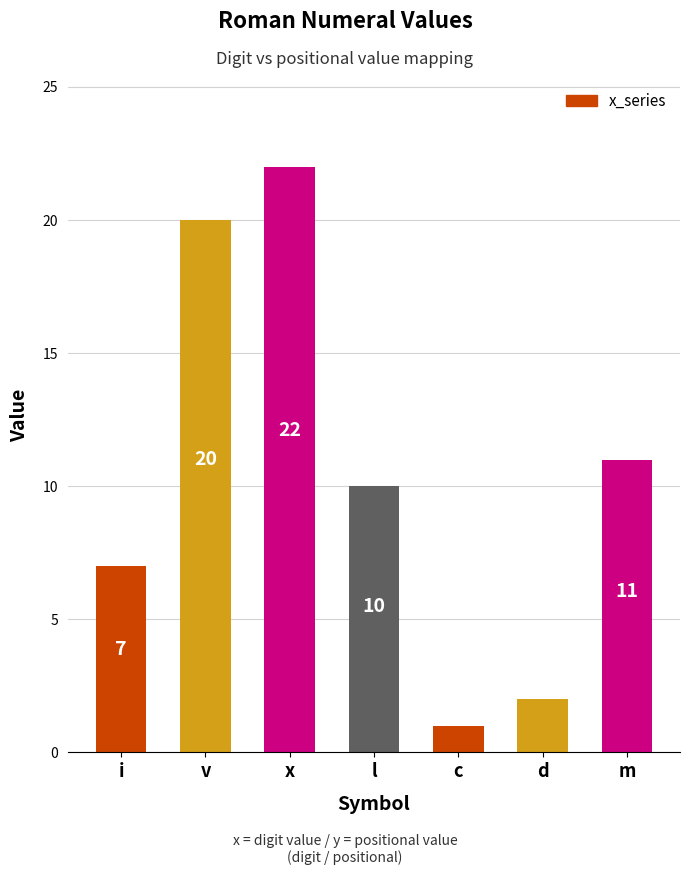

Rank the categories by value from lowest to highest.

c, d, i, l, m, v, x